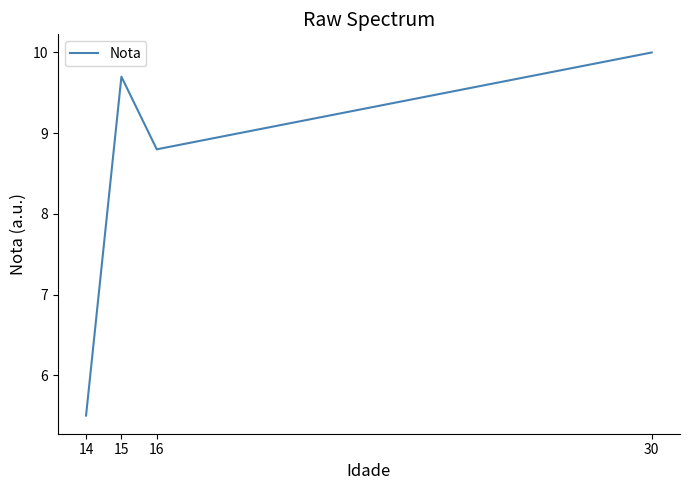

List the labels in order of value, smallest first.

14, 16, 15, 30